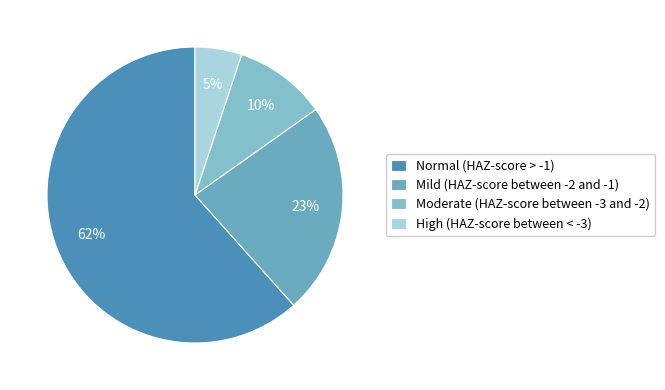

Does any single category account for the majority?

Yes